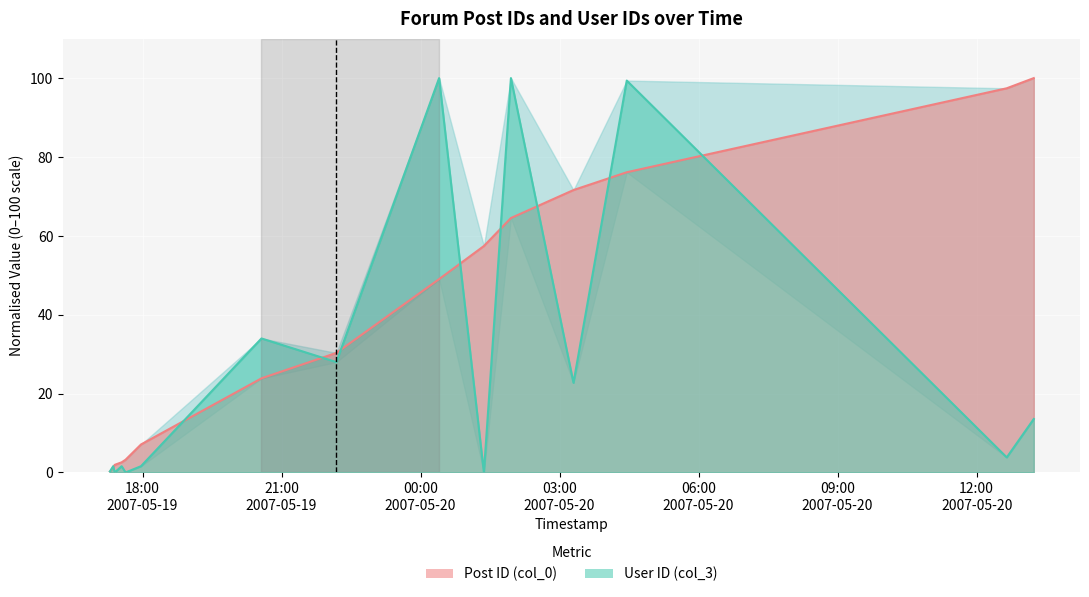

At 2007-05-19 17:33:00, list the series in order from smallest to largest.

User ID (col_3), Post ID (col_0)